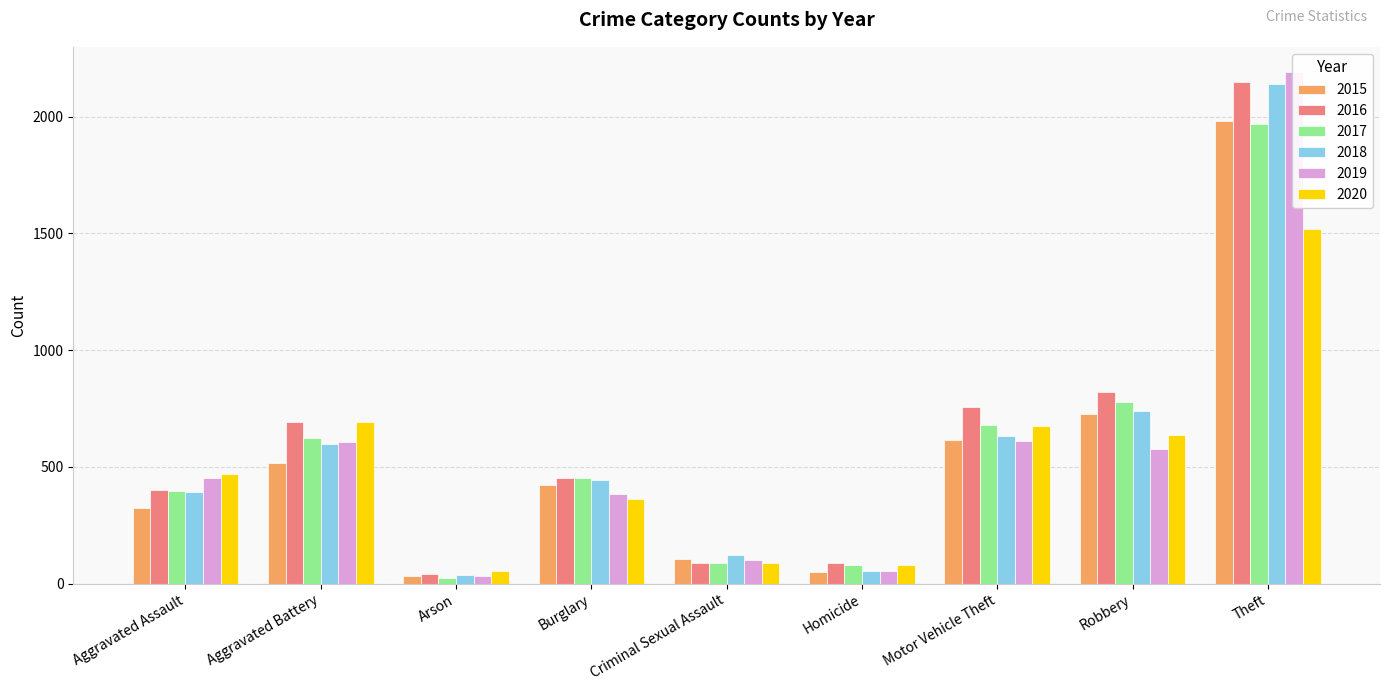

What is the difference between the 2019 values at Aggravated Battery and Arson?

576